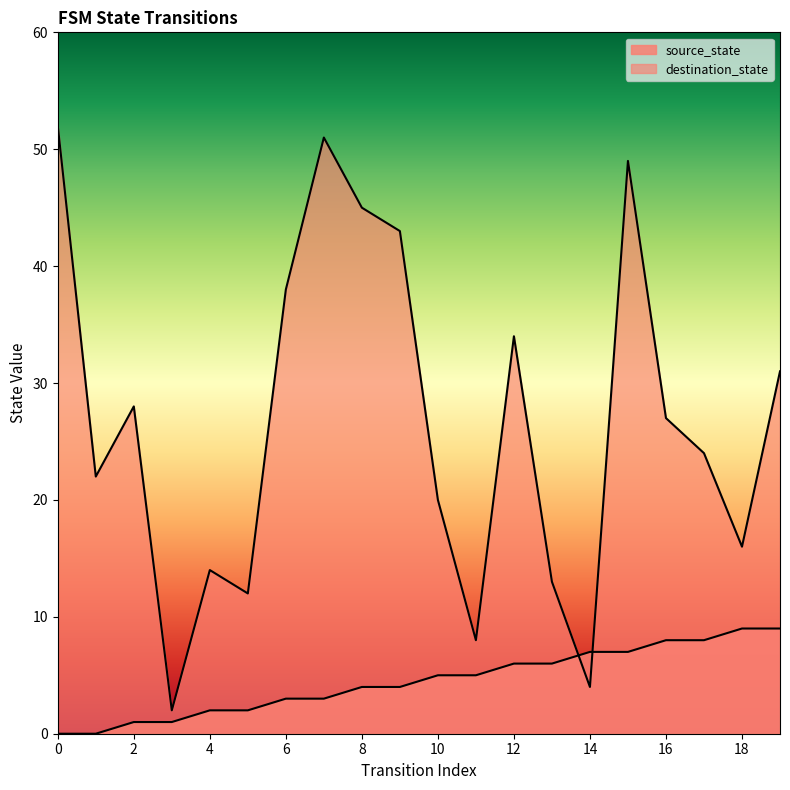

What is the approximate value of destination_state at 4?

14